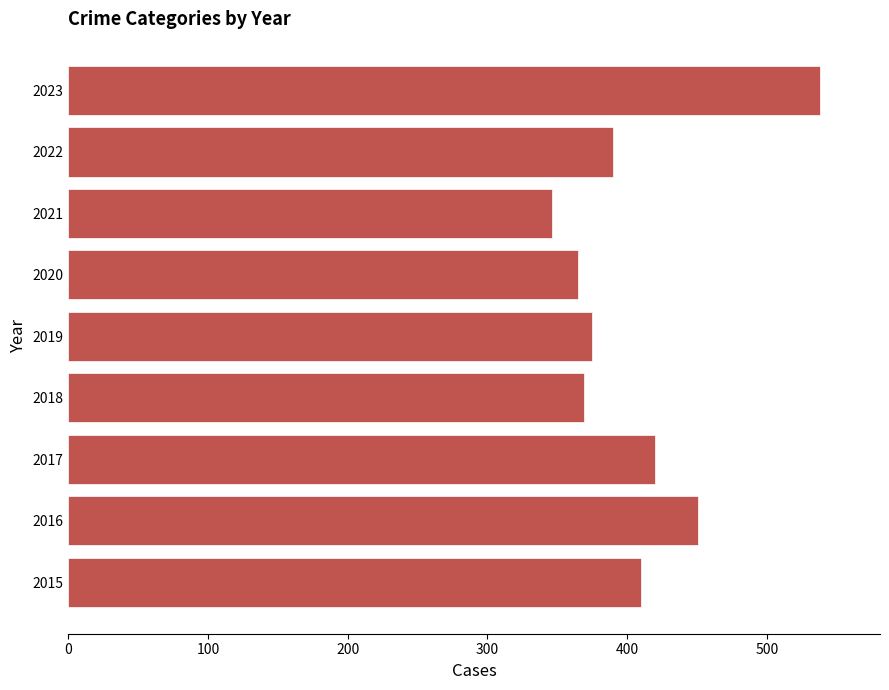

Are the bars horizontal?

Yes